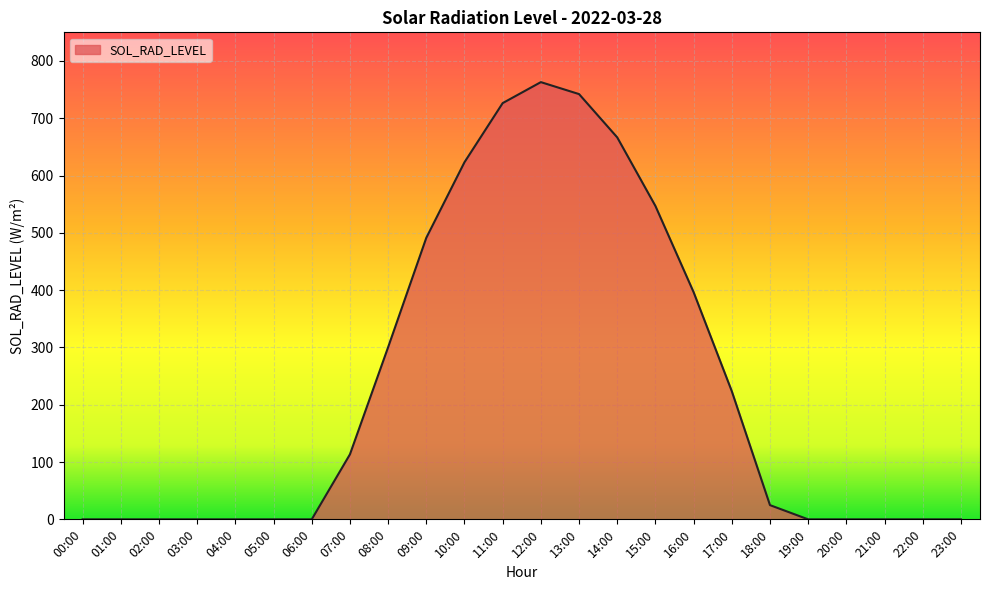

What is the maximum value shown in the chart?

763.1